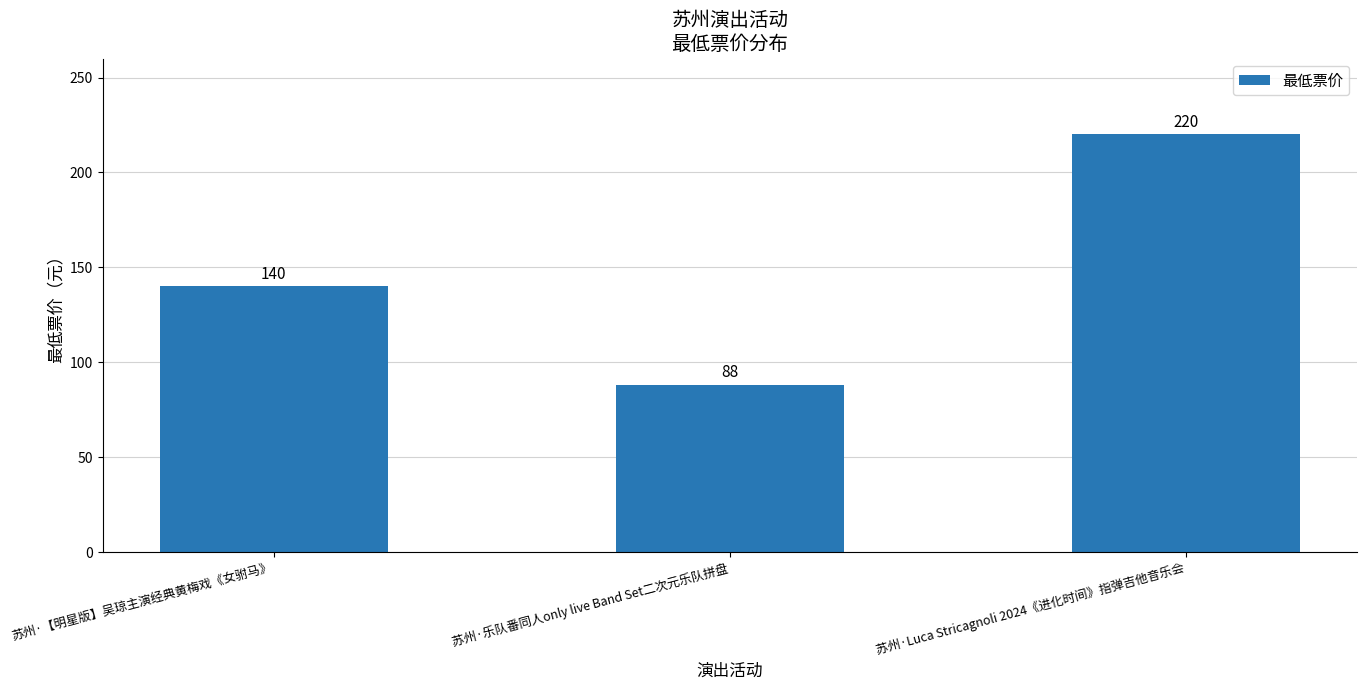

List the labels in order of value, smallest first.

苏州·乐队番同人only live Band Set二次元乐队拼盘, 苏州·【明星版】吴琼主演经典黄梅戏《女驸马》, 苏州·Luca Stricagnoli 2024《进化时间》指弹吉他音乐会